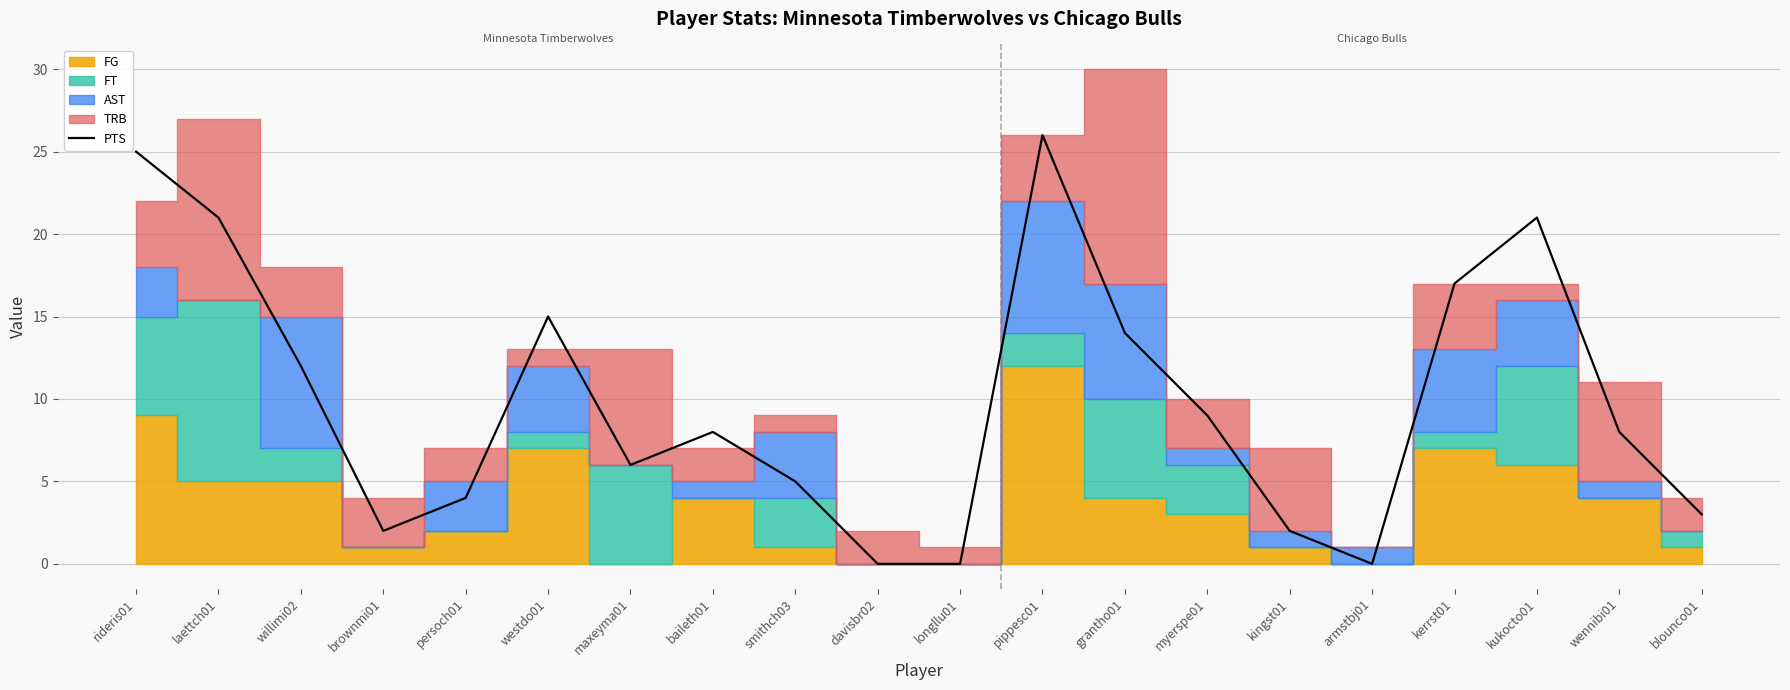

What is the difference between the maximum and second lowest values?

26